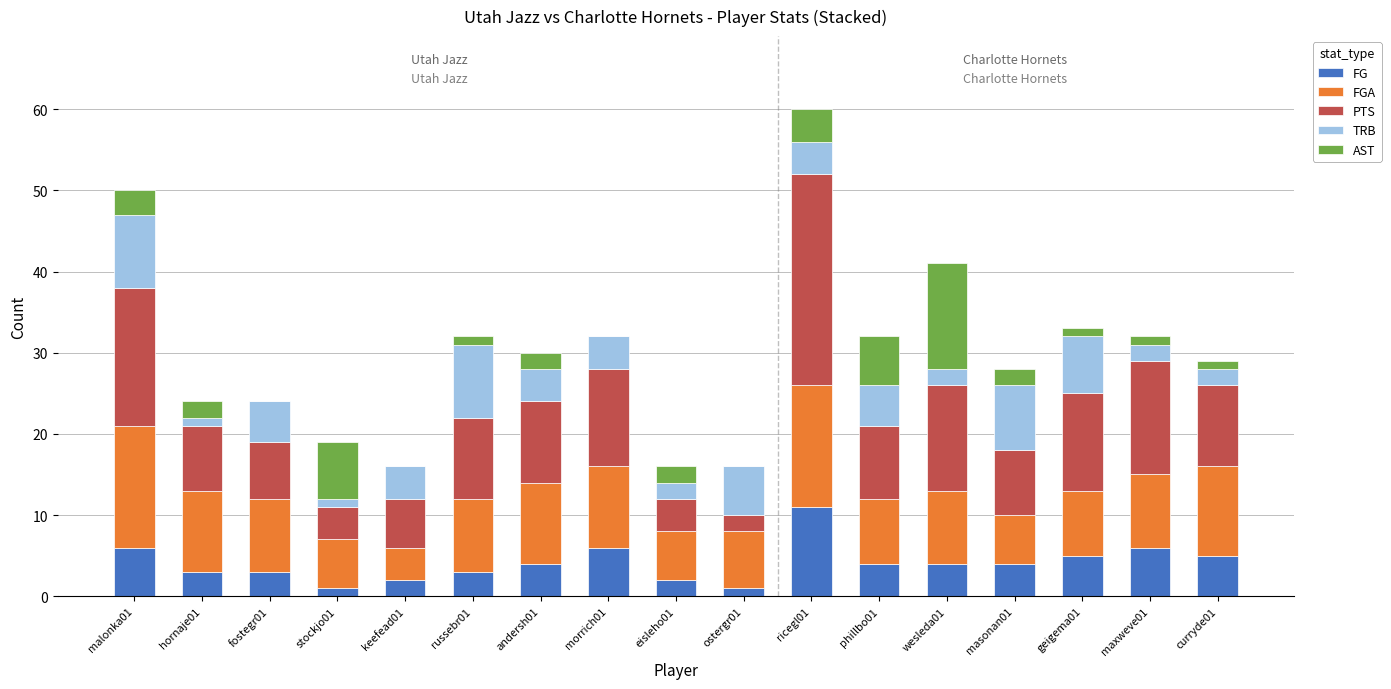

How many series are shown in this chart?

5